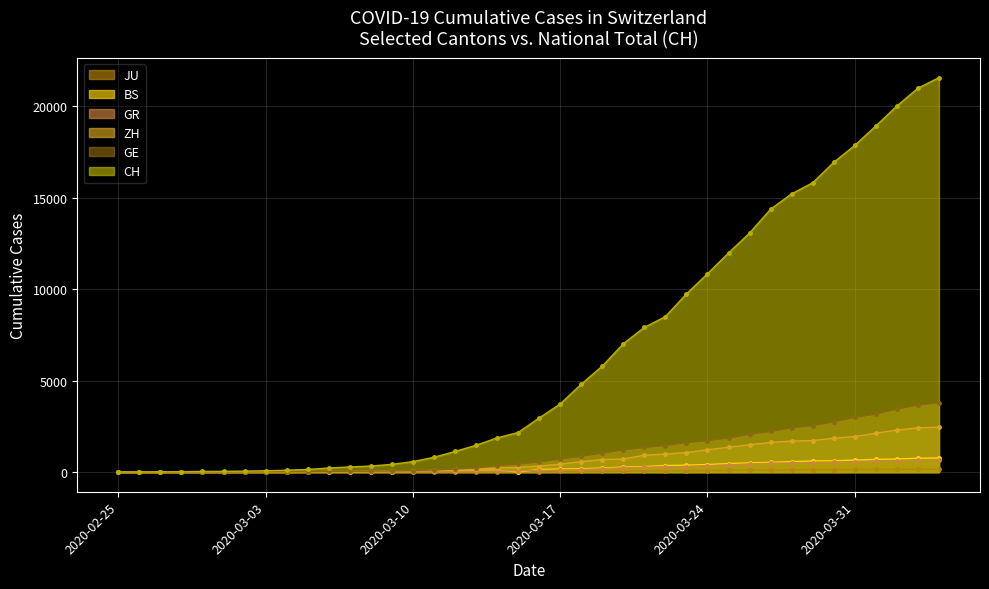

Rank the series by their maximum value, from highest to lowest.

CH, GE, ZH, BS, GR, JU